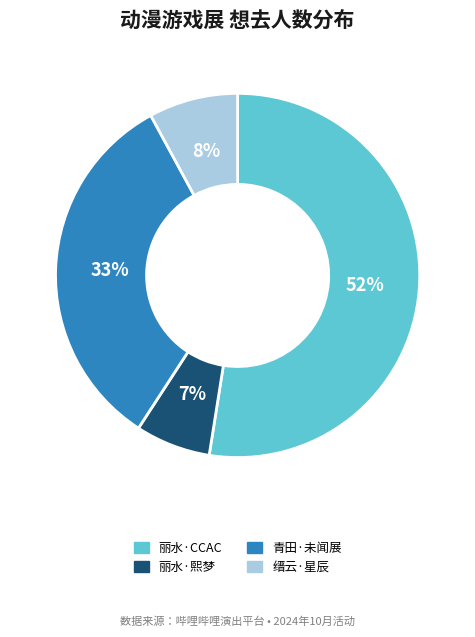

Which has a higher value, 丽水·熙梦 or 缙云·星辰?

缙云·星辰